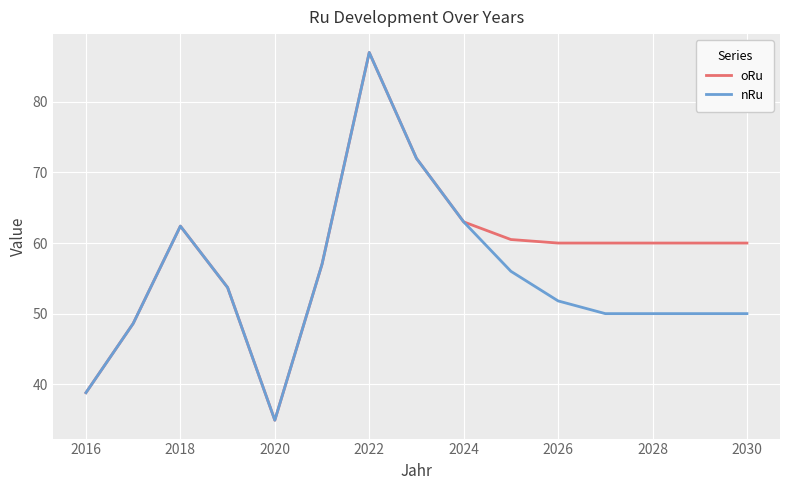

How many lines are shown in the chart?

2